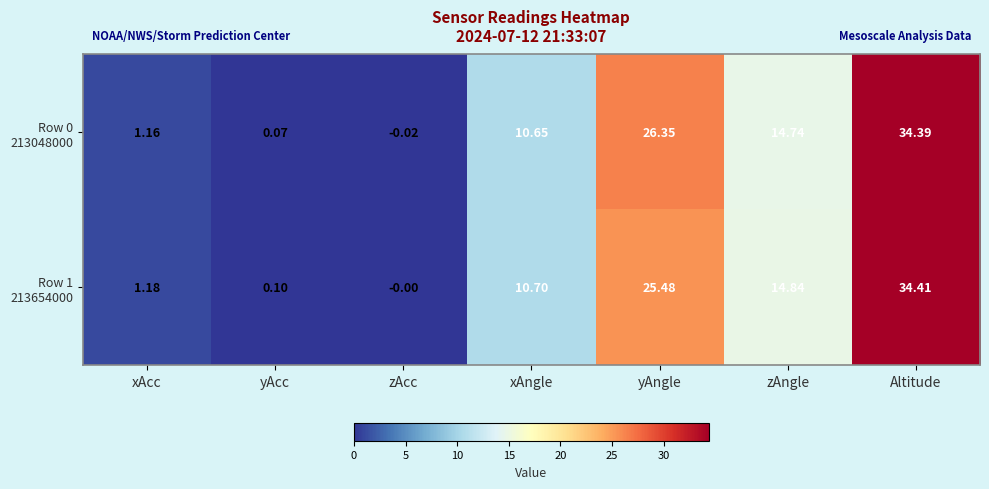

Which category has the lowest value across all series?

zAcc